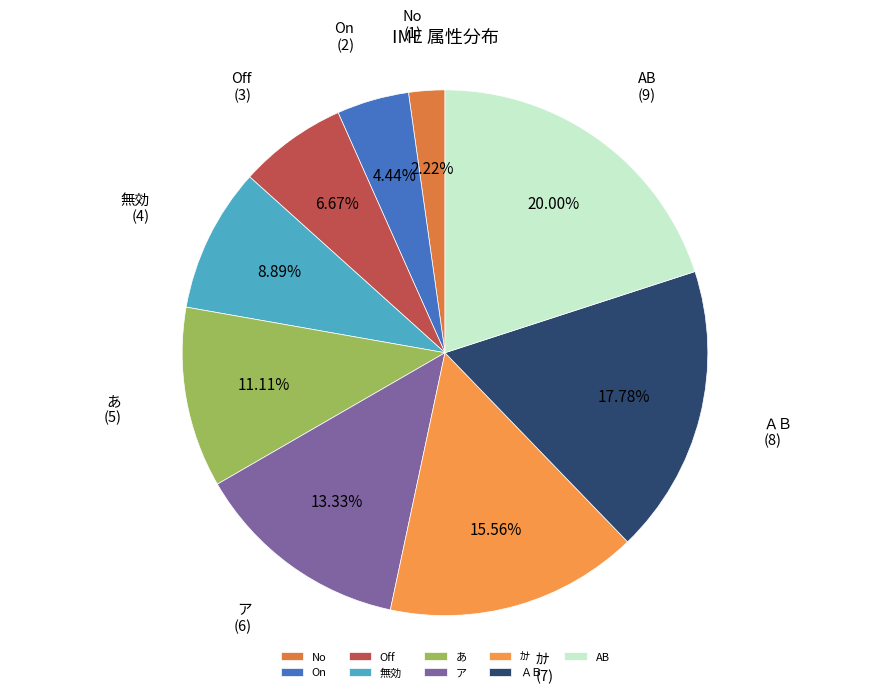

Is there a majority slice in this chart?

No